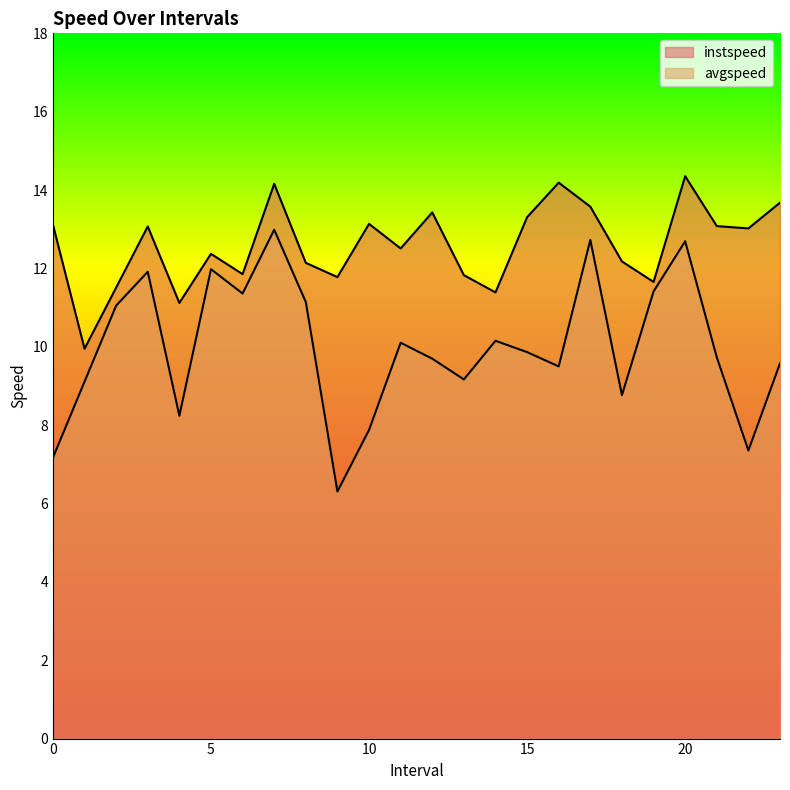

At which label is instspeed closest to 12?

8.0